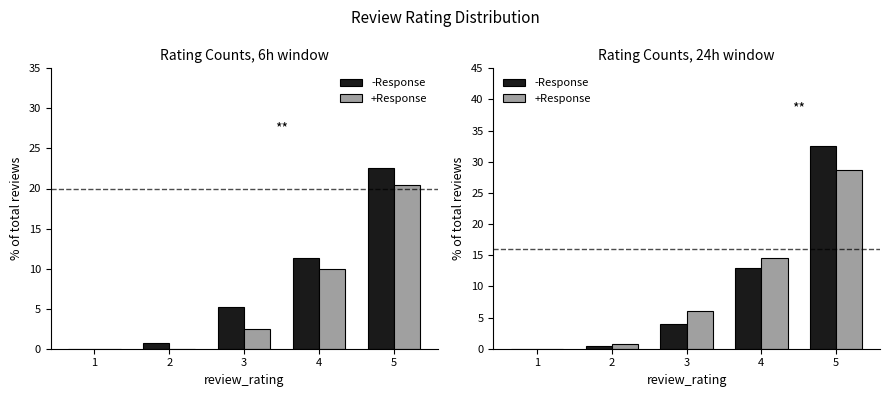

How many distinct data groups are displayed?

2